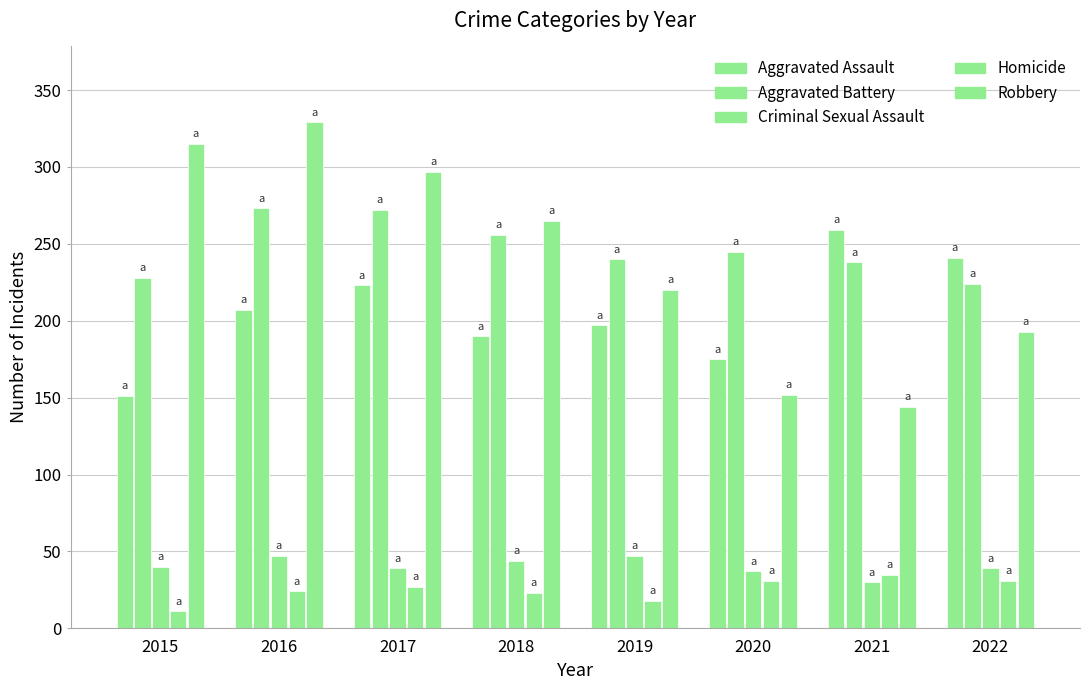

How many bars are there in each group?

5